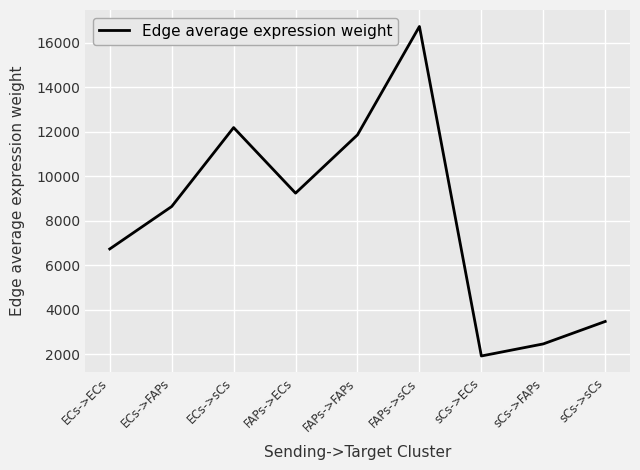

What is the minimum value shown in the chart?

1913.6